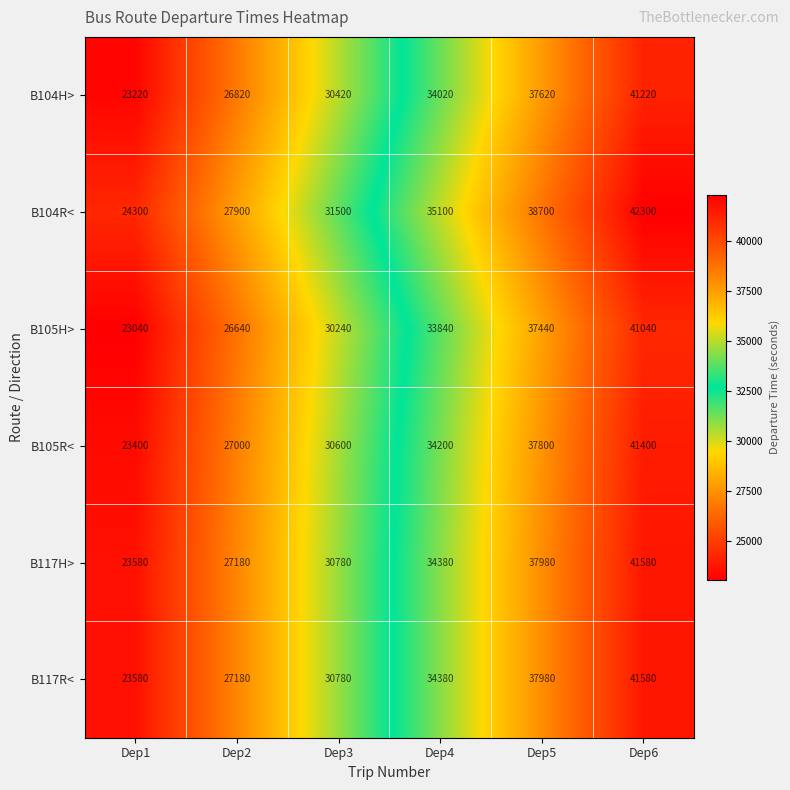

What value does the B105R< series have at Dep2?

27000